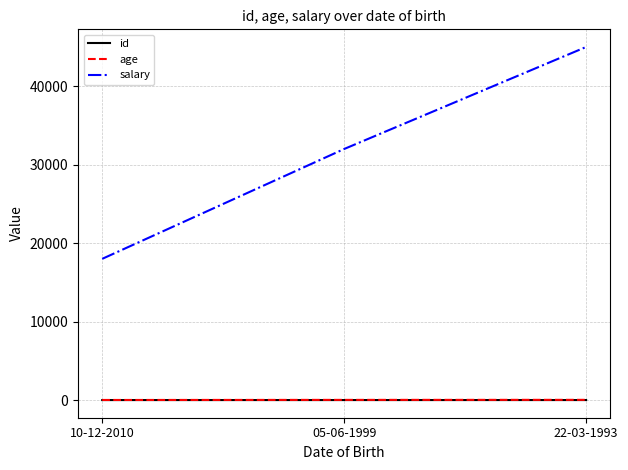

Does the chart have visible grid lines?

Yes